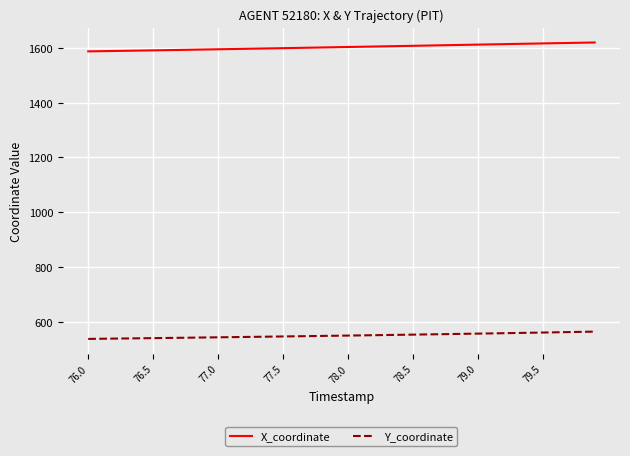

What is the lowest value of the Y_coordinate series?

537.8